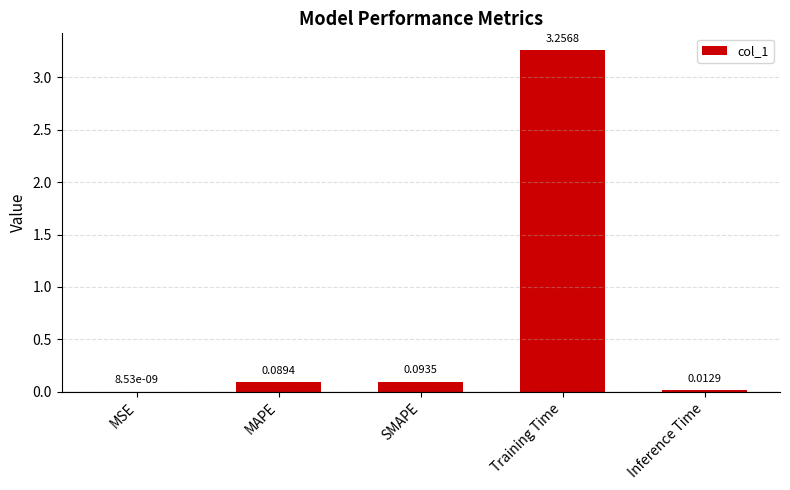

Does the chart contain stacked bars?

No